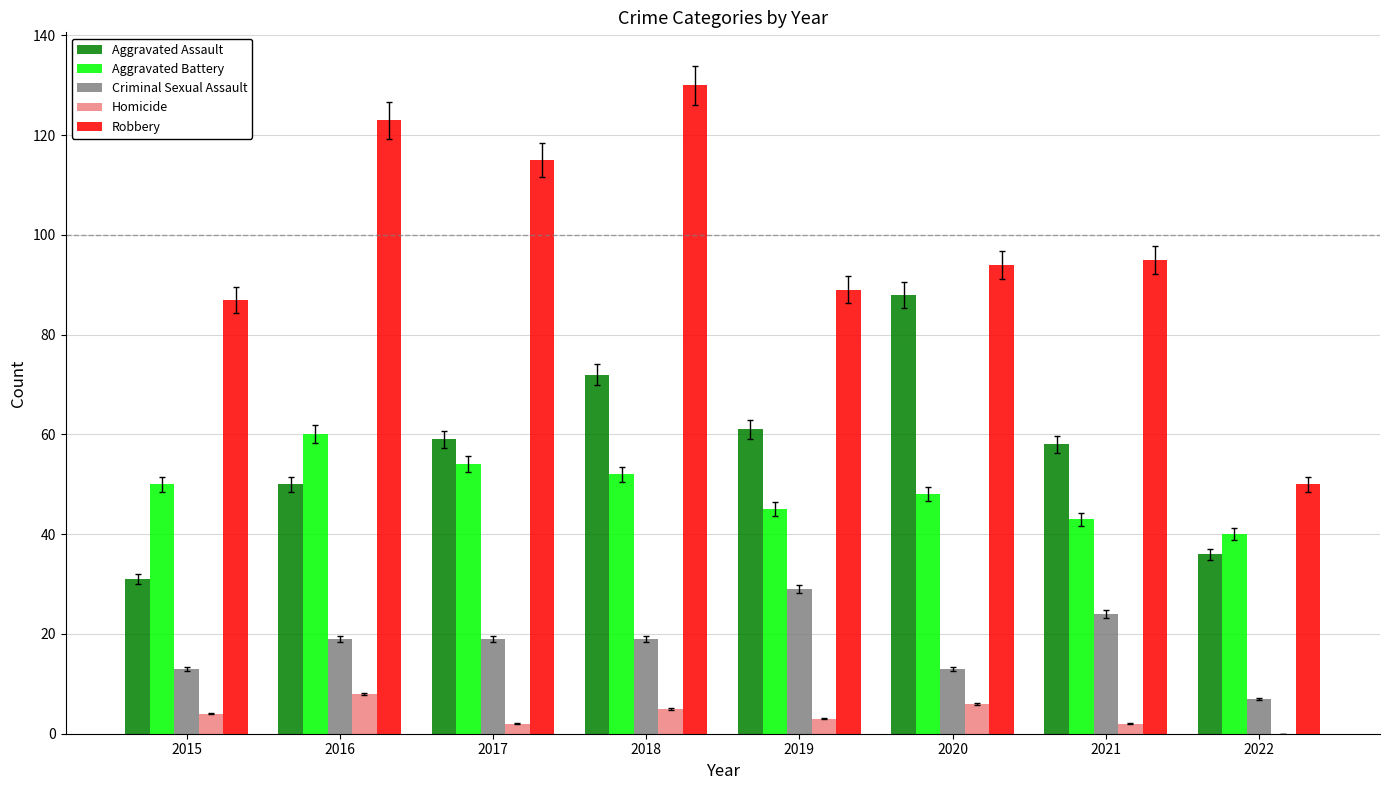

Are the bars horizontal?

No